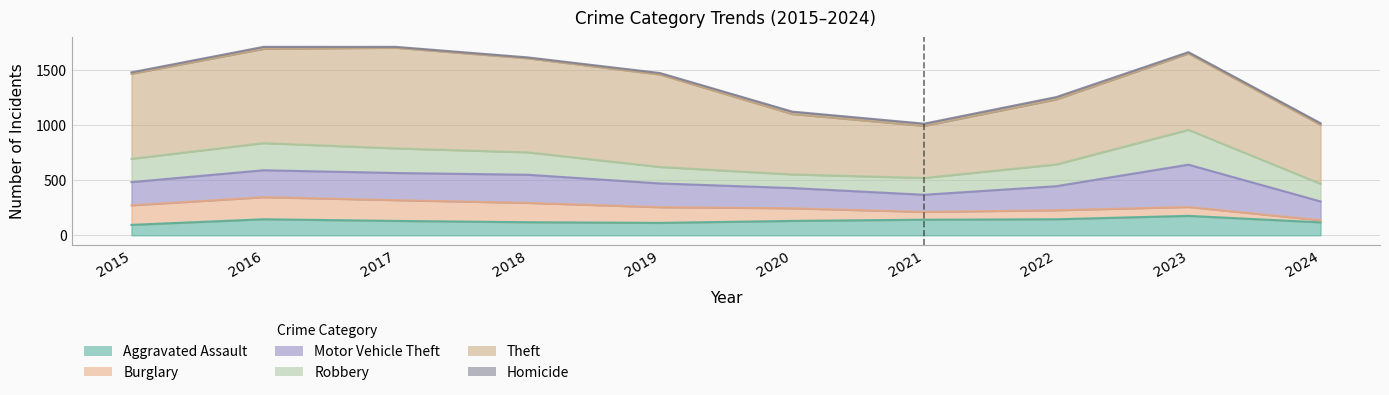

How many data points in Theft are above 774?

4